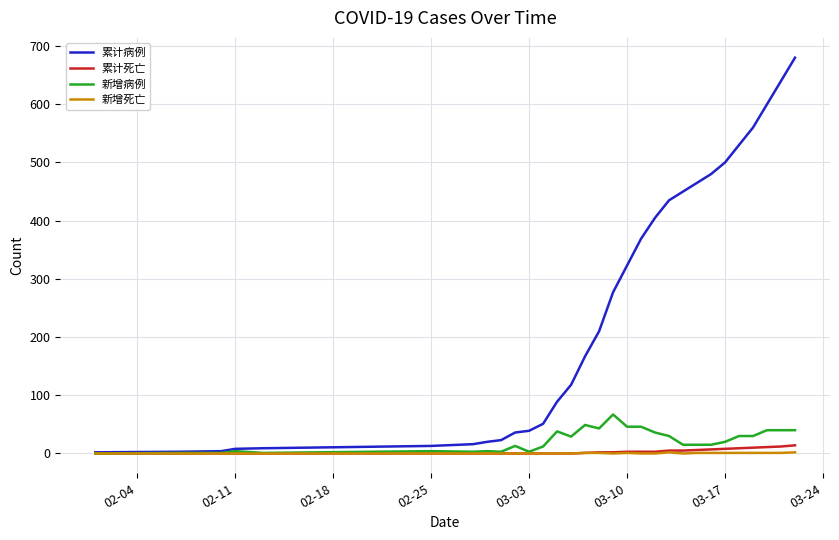

What are all the series names shown in the legend?

累计病例, 累计死亡, 新增病例, 新增死亡